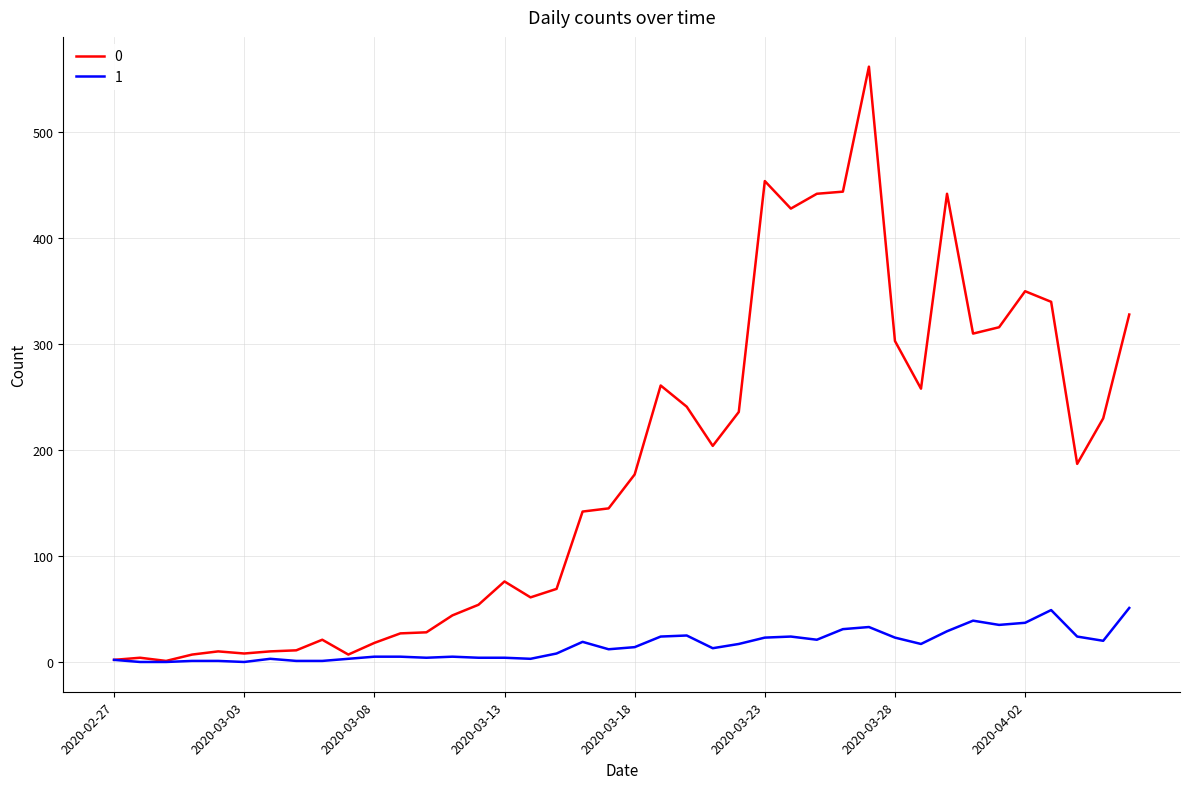

What is the maximum value shown in the chart?

562